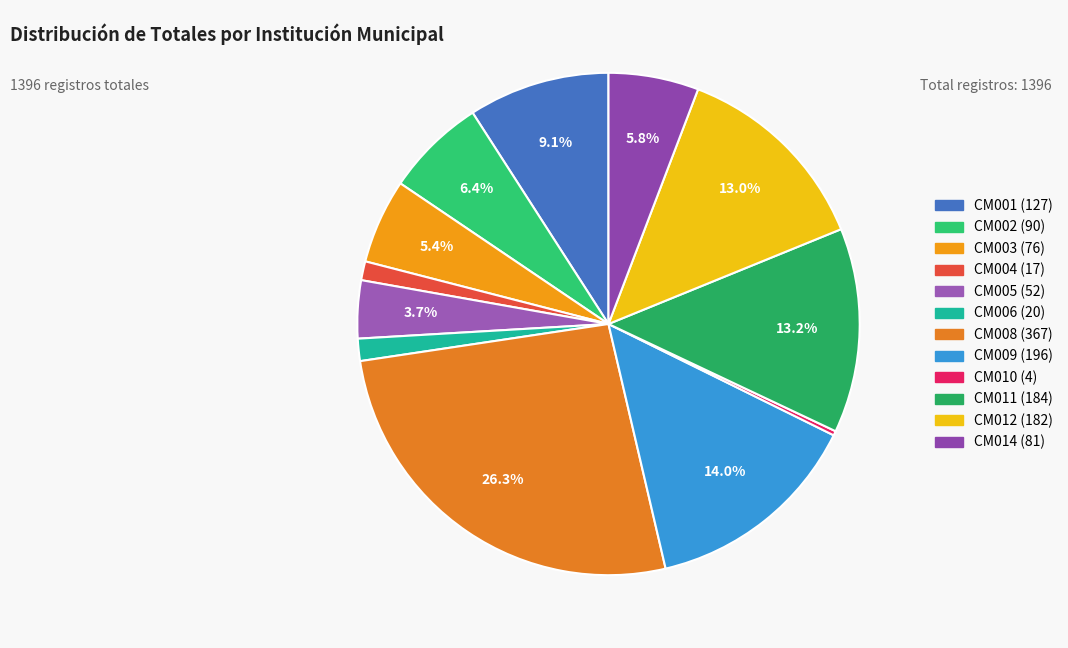

Which has a higher value, CM005 or CM004?

CM005